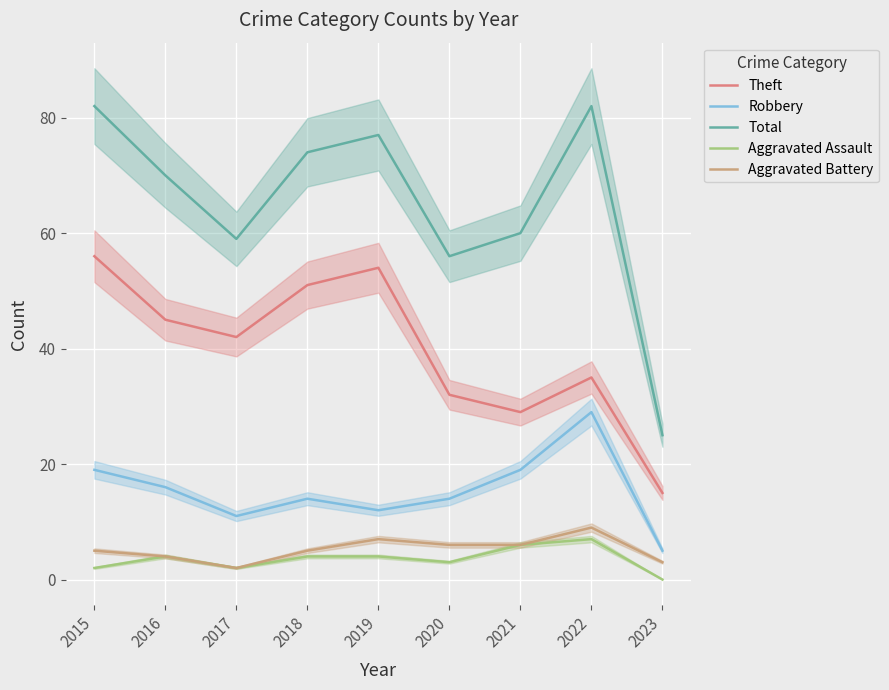

In Aggravated Assault, how many points are higher than both neighbors (excluding endpoints)?

2